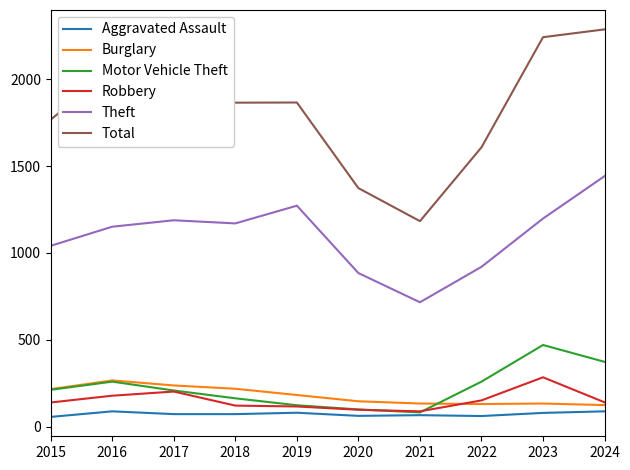

Where is Burglary nearest to the value 195?

2019